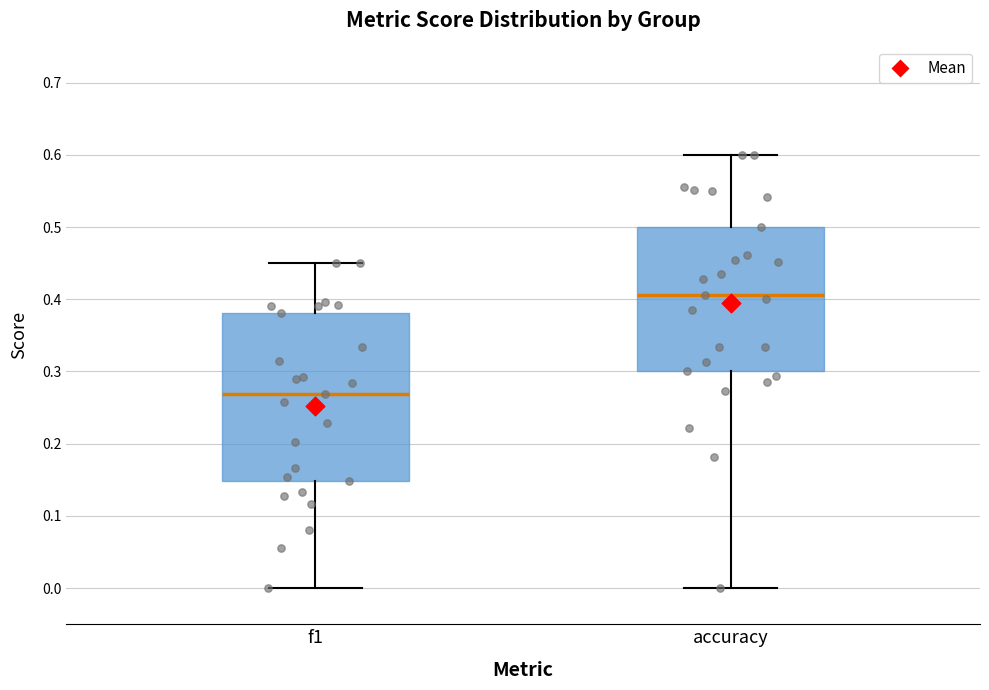

Reading left to right, transcribe this box plot: for each box, give where its median line is, the range the box spans, and where its two whiskers end, as read against the y-axis. The values are not printed on the chart, so give them approximately, as read against the axis.

f1: median 0.27, box 0.15 to 0.38, whiskers 0.00 to 0.45
accuracy: median 0.41, box 0.30 to 0.50, whiskers 0.00 to 0.60